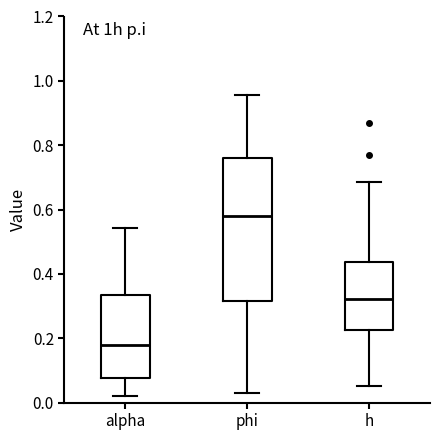

Reading left to right, transcribe this box plot: for each box, give where its median line is, the range the box spans, and where its two whiskers end, as read against the y-axis. The values are not printed on the chart, so give them approximately, as read against the axis.

alpha: median 0.18, box 0.08 to 0.34, whiskers 0.02 to 0.54
phi: median 0.58, box 0.32 to 0.76, whiskers 0.04 to 0.96
h: median 0.32, box 0.22 to 0.44, whiskers 0.06 to 0.68